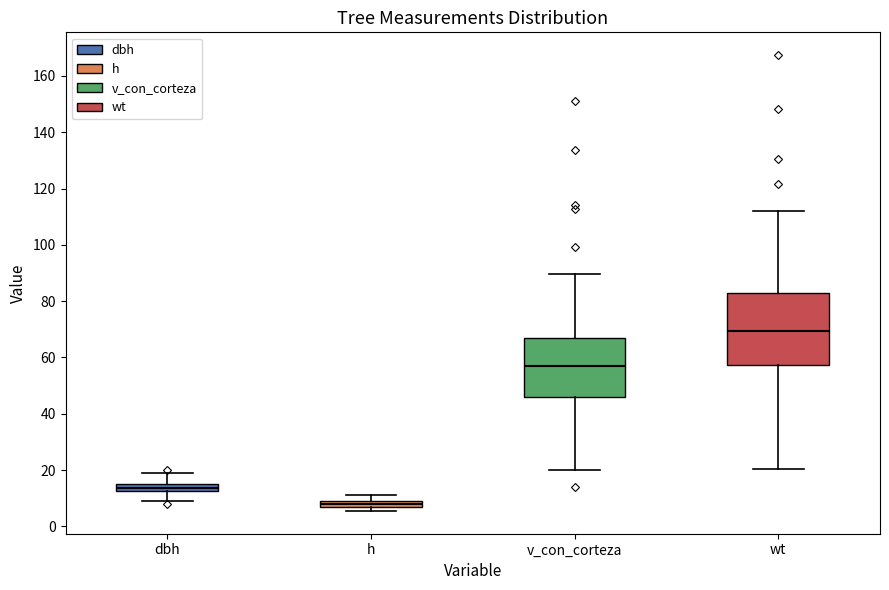

Which box's median line is the highest?

wt